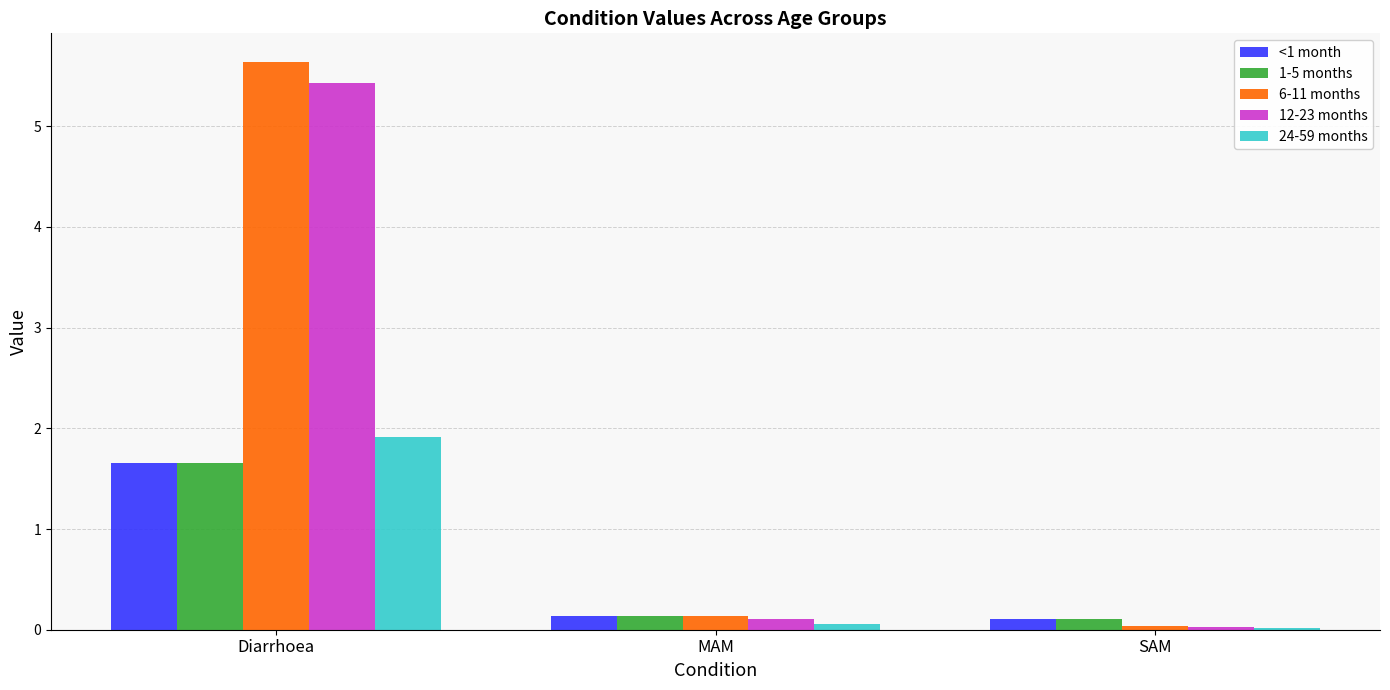

What is the sum of the 6-11 months values at MAM and Diarrhoea?

5.8